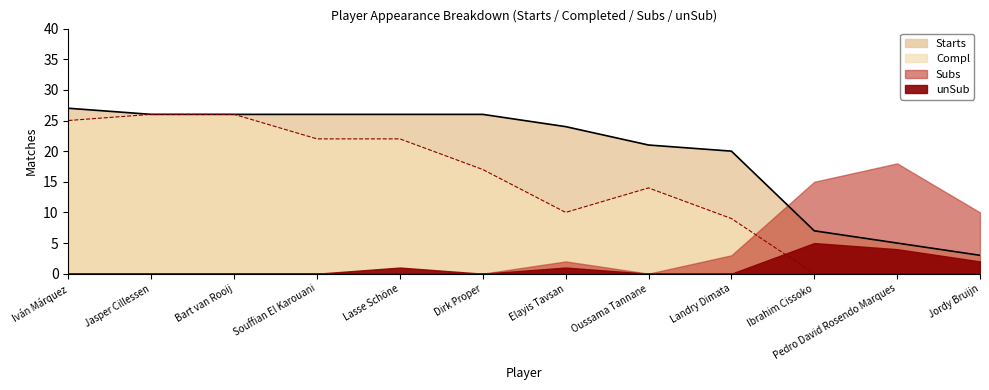

Read the Compl value at Elayis Tavsan.

10